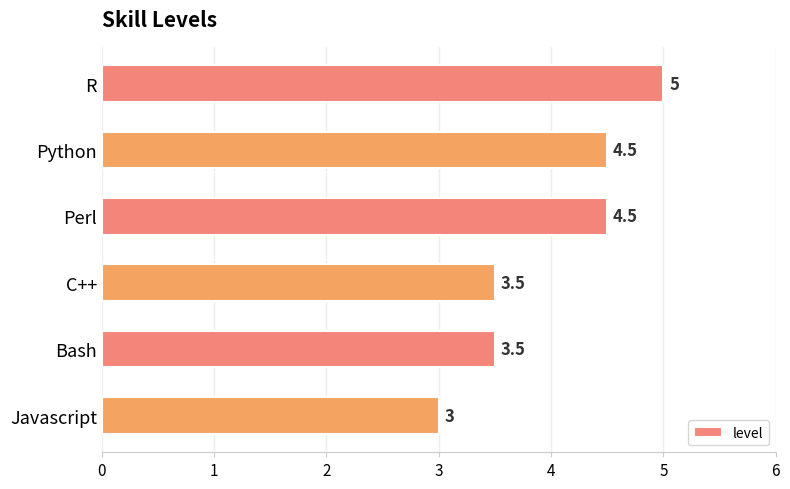

Is it true that the value at Bash is 6.2?

False